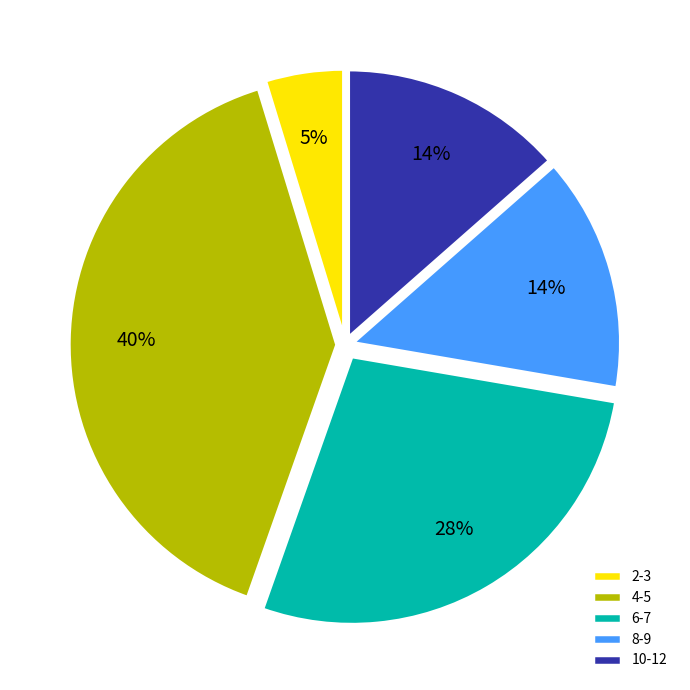

How many segments does this pie chart have?

5